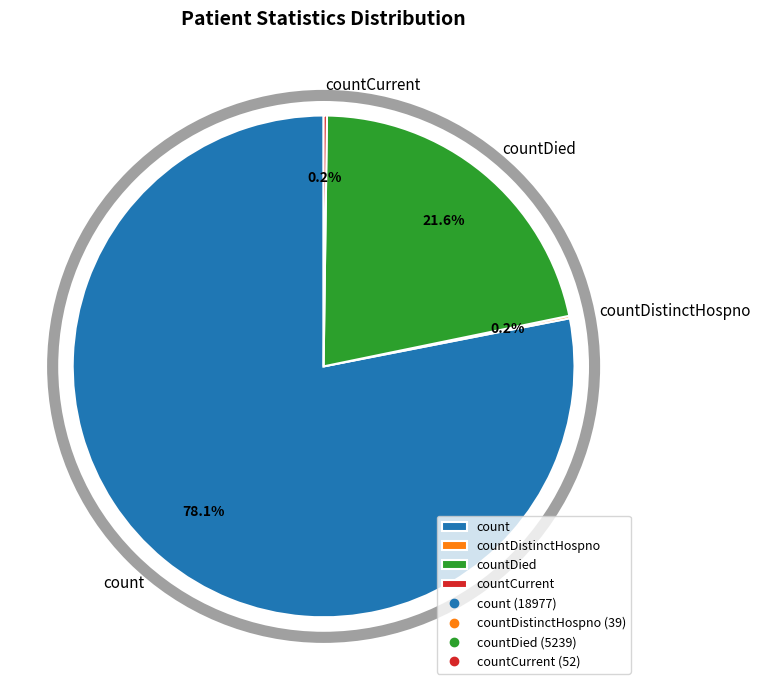

What percentage is NOT represented by countDied?

78.4%